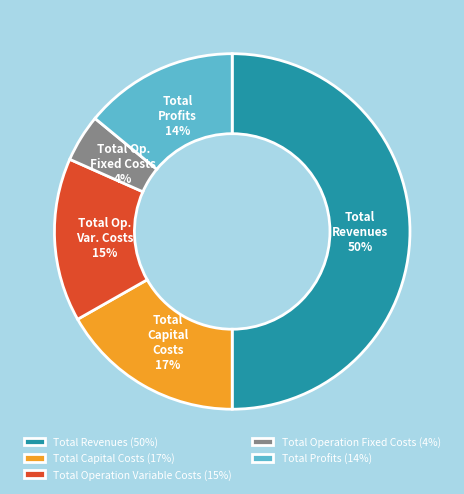

Do Total Profits and Total Revenues together represent more than half of the pie?

Yes